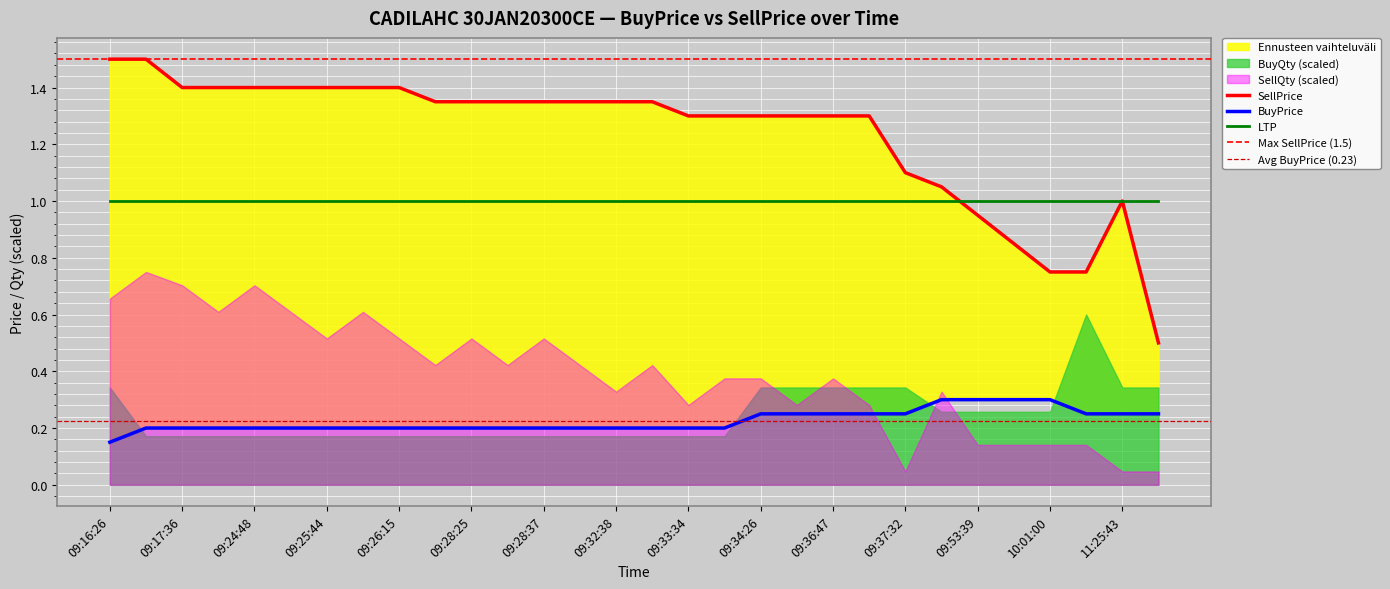

List the labels in order of BuyPrice value, smallest first.

09:16:26, 09:16:35, 09:17:36, 09:17:54, 09:24:48, 09:24:54, 09:25:44, 09:25:57, 09:26:15, 09:26:26, 09:28:25, 09:28:32, 09:28:37, 09:31:04, 09:32:38, 09:33:06, 09:33:34, 09:33:40, 09:34:26, 09:35:58, 09:36:47, 09:36:52, 09:37:32, 11:15:51, 11:25:43, 12:05:22, 09:45:39, 09:53:39, 10:00:48, 10:01:00